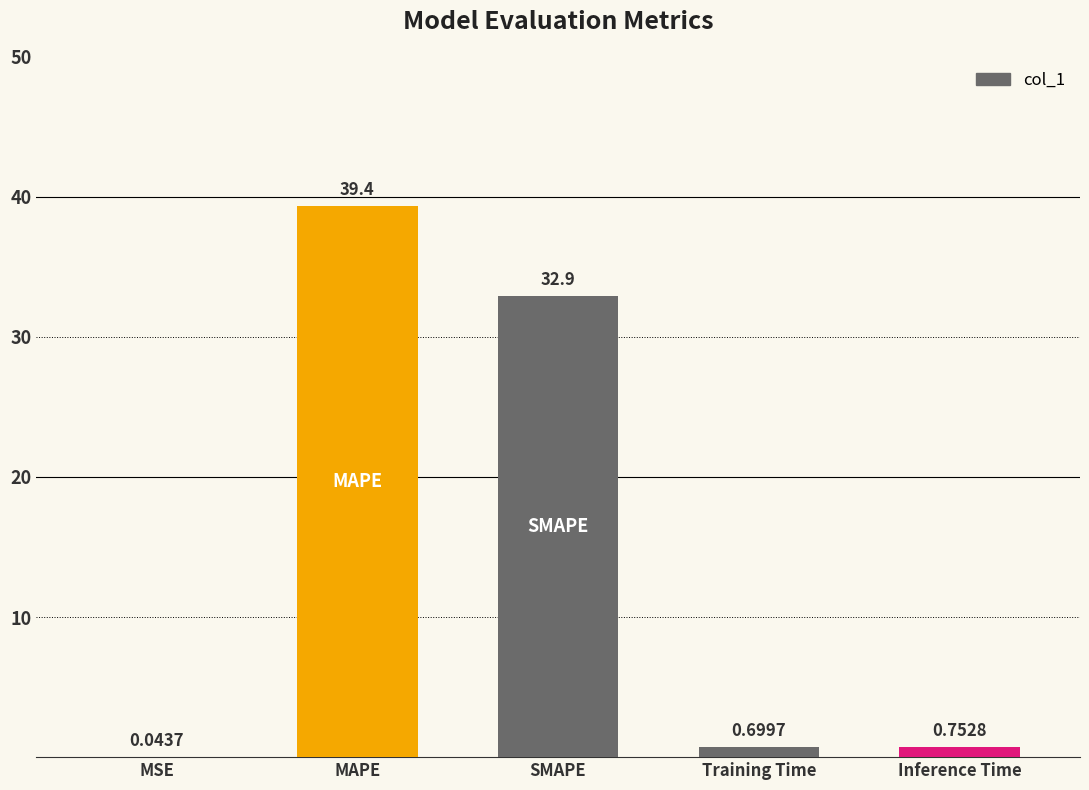

What is the sum of the values at Inference Time and MAPE?

40.1